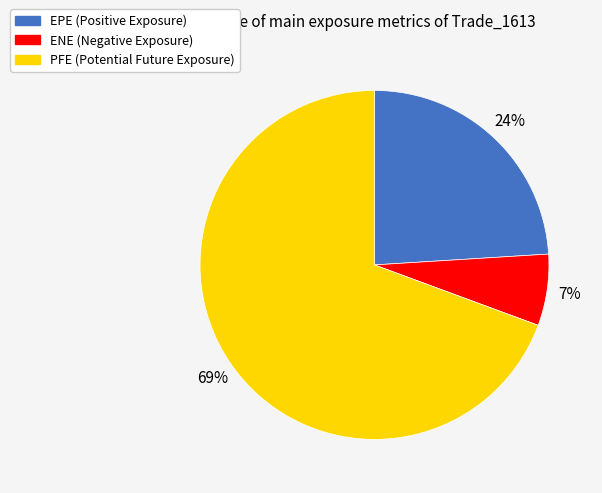

Count the number of slices in the pie.

3